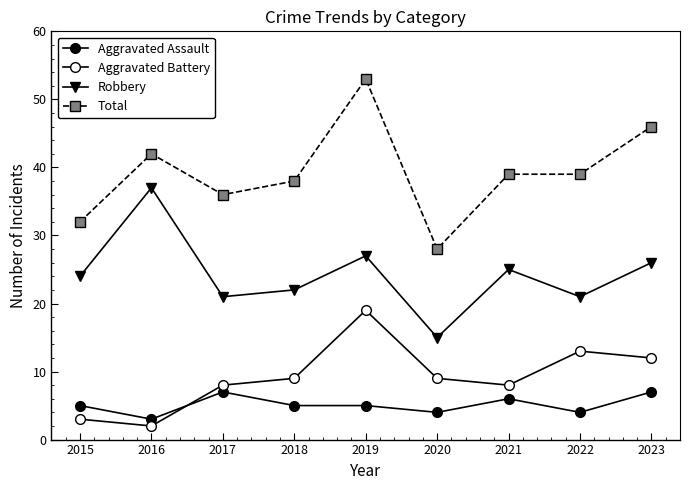

Does the chart have visible grid lines?

No